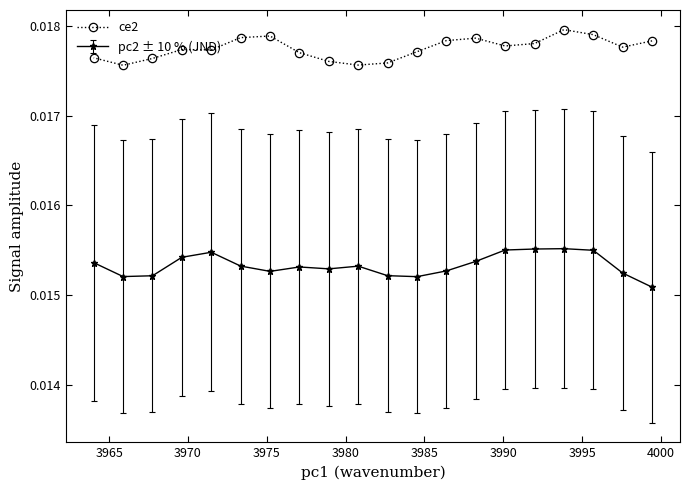

Rank the series by their average value, from highest to lowest.

ce2, pc2 ± 10 % (JND)